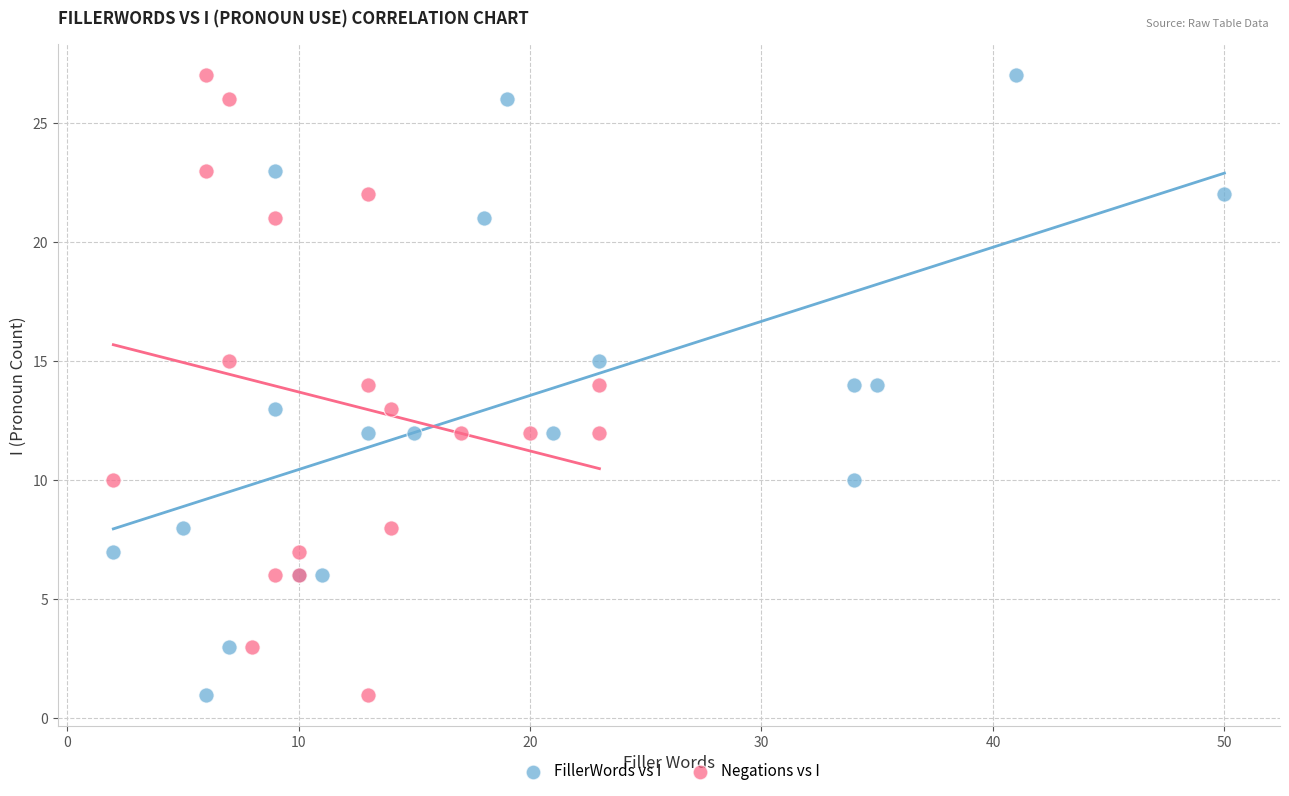

What are all the series names shown in the legend?

FillerWords vs I, Negations vs I